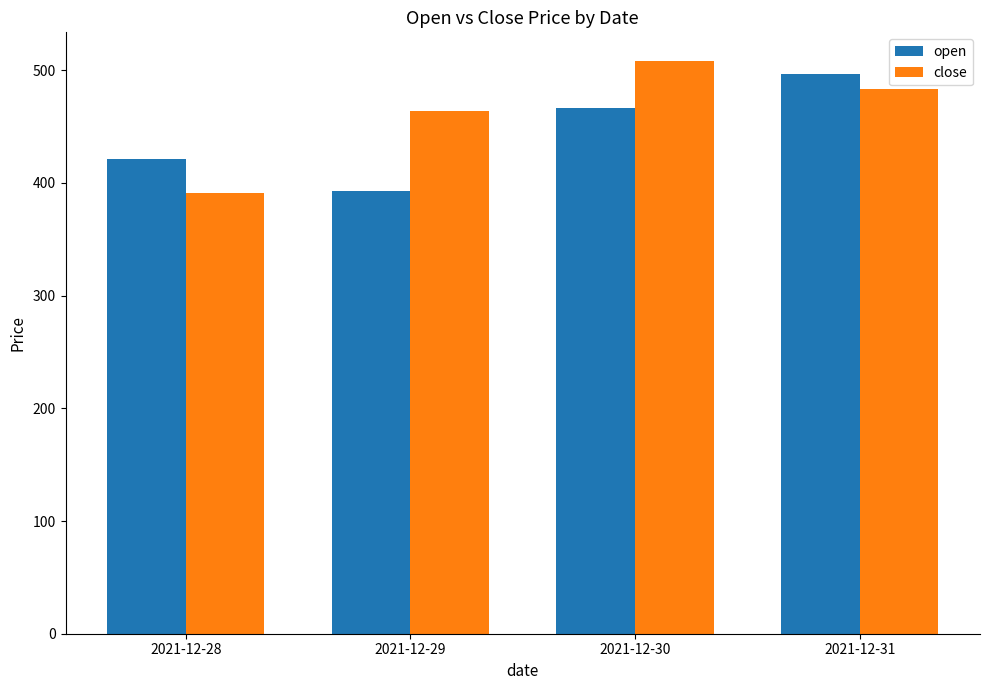

Where is open nearest to the value 444?

2021-12-30